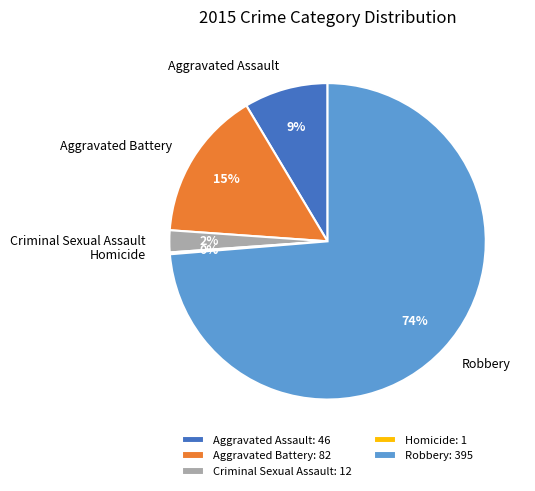

To the nearest percent, what is the difference between the largest and smallest slice percentages?

74%